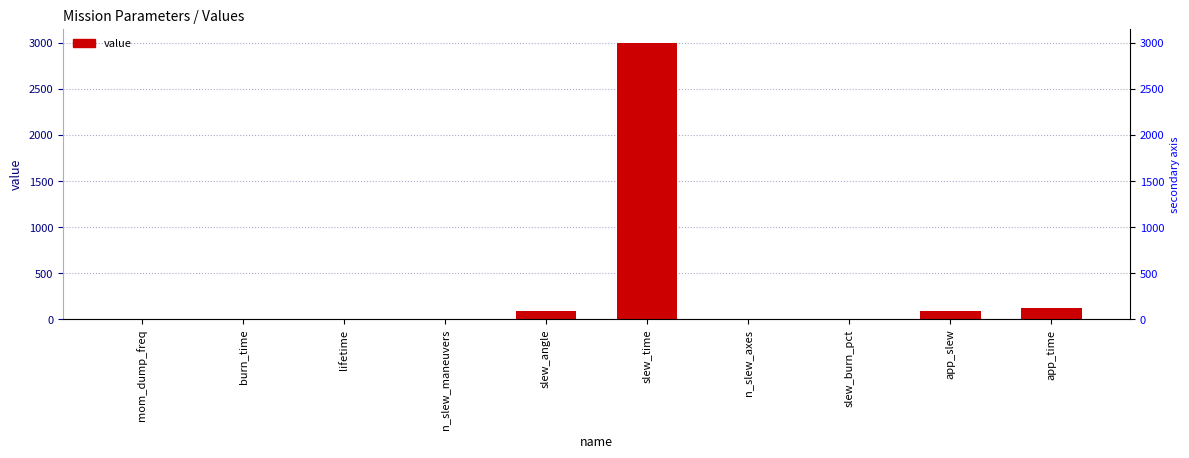

What is the label of the 5th bar from the left?

slew_angle